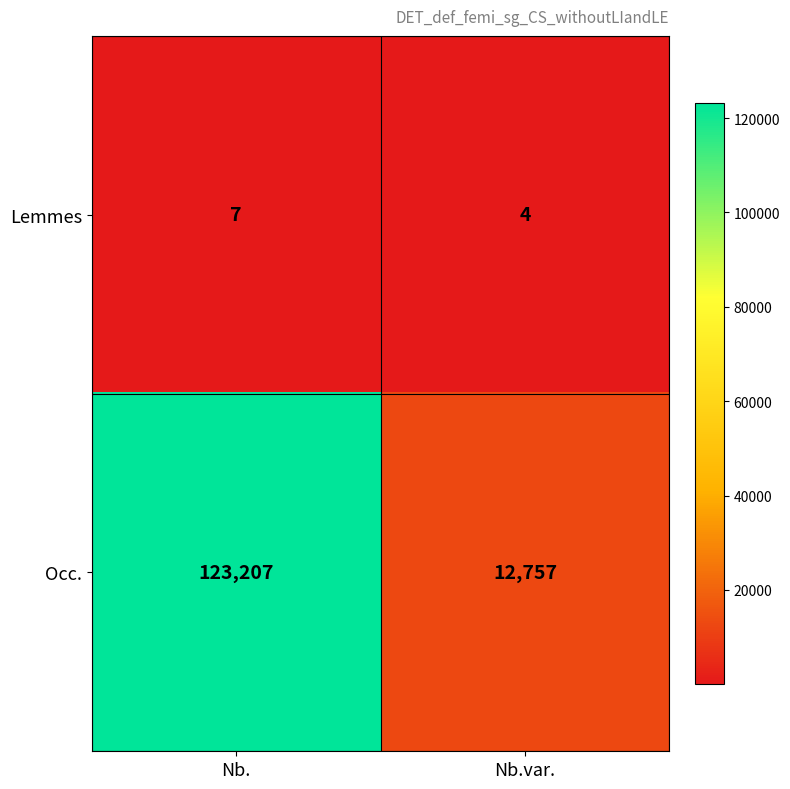

Is it true that Lemmes equals 10 at Nb.?

False